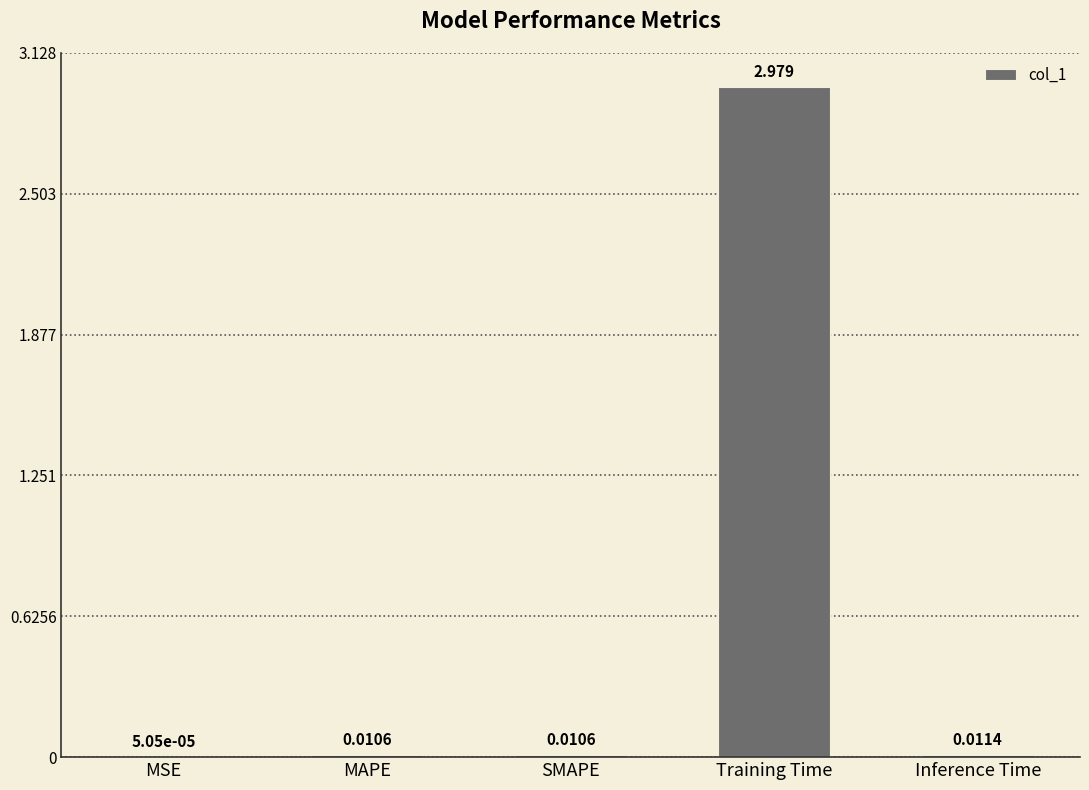

Are the bars horizontal?

No